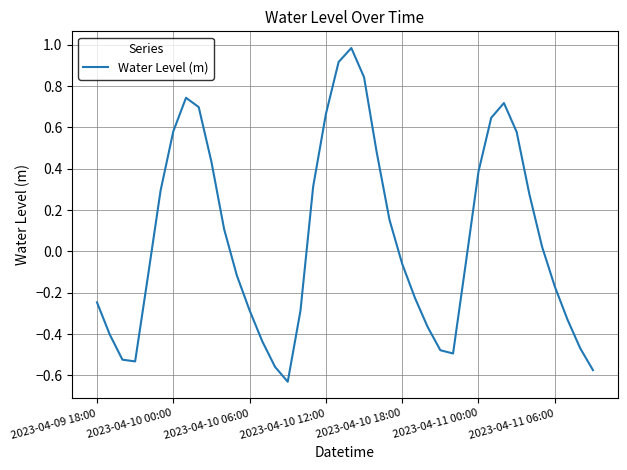

What is the difference between the maximum and minimum values?

1.6